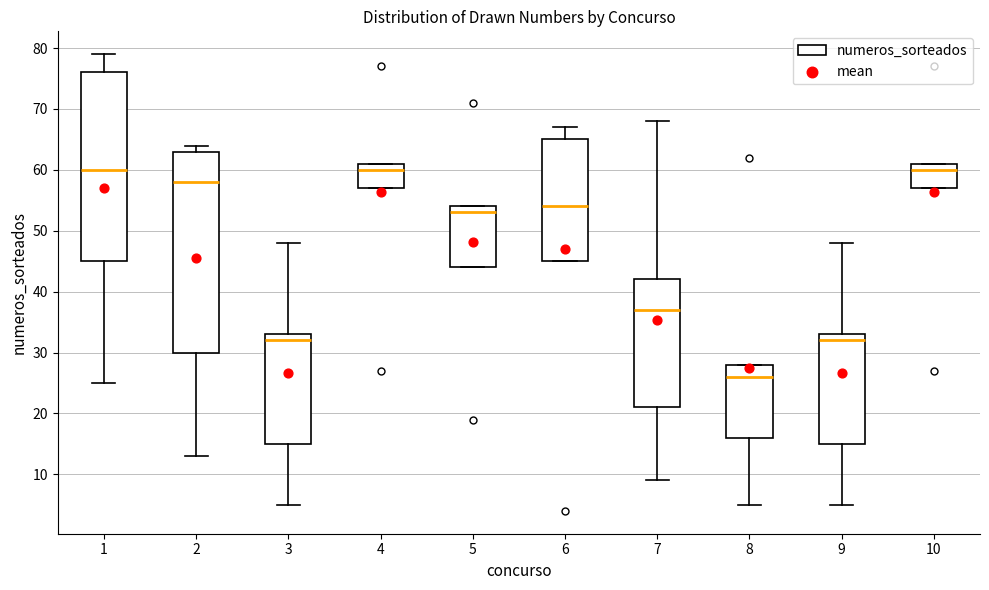

Comparing the boxes themselves (not the whiskers), which one is the tallest?

2